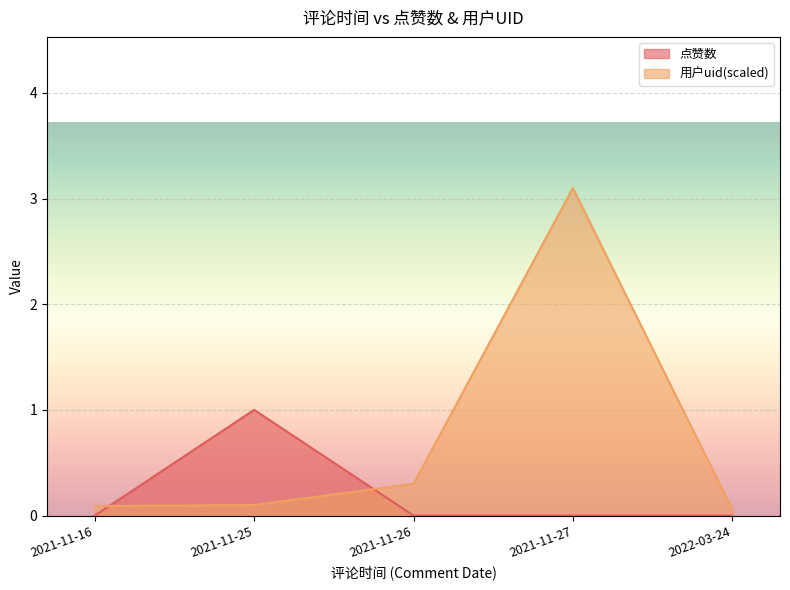

Is it true that 点赞数 equals 1.0 at 2021-11-25?

True